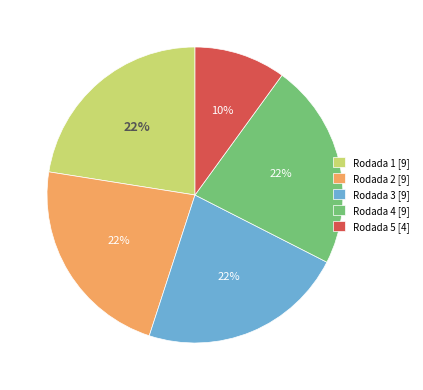

True or false: Rodada 5 accounts for 1% of the total.

False